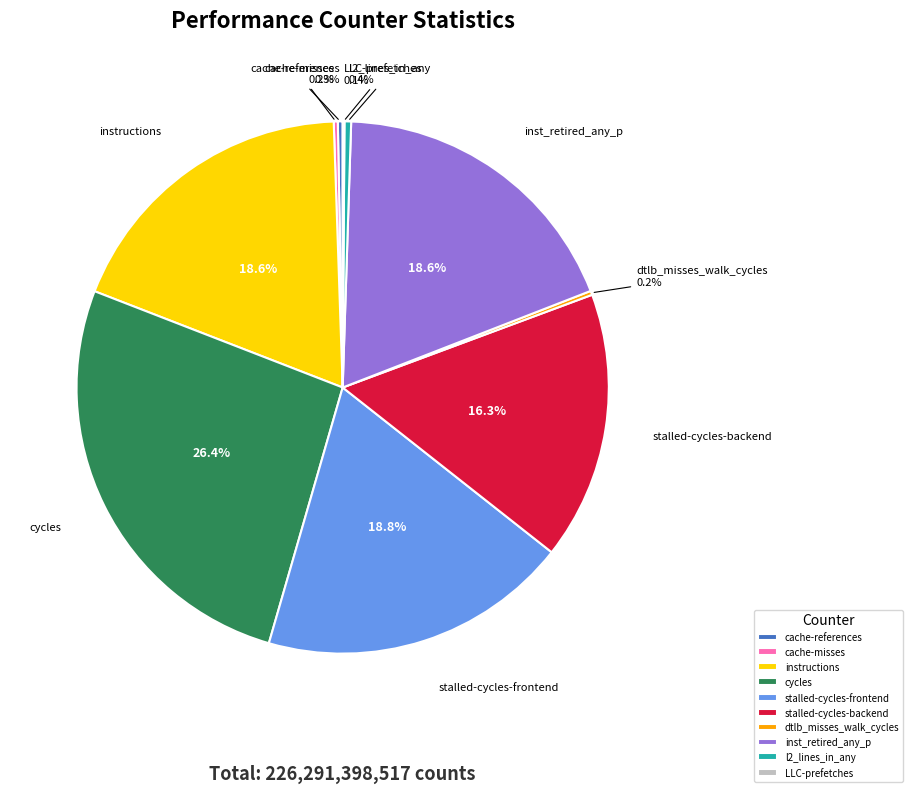

Is the sum of cycles and l2_lines_in_any greater than half?

No